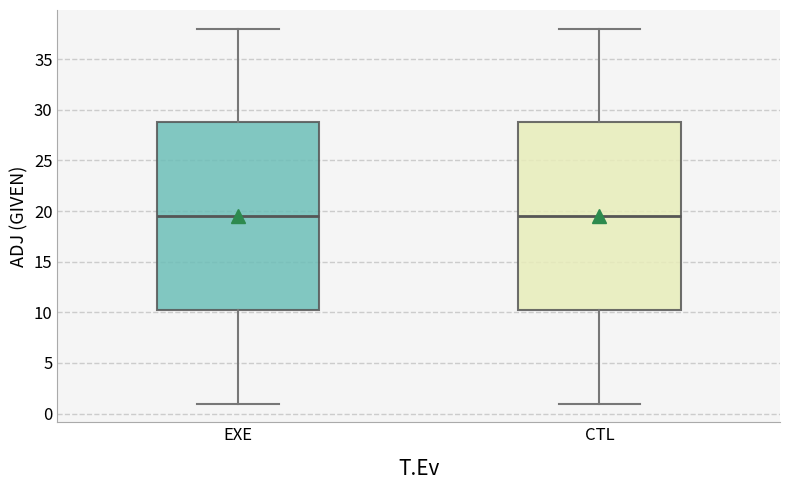

Reading left to right, read every box against the y-axis: the position of its median line, the range the box covers, and the ends of its whiskers. The values are not printed on the chart, so give them approximately, as read against the axis.

EXE: median 19.5, box 10.5 to 29.0, whiskers 1.0 to 38.0
CTL: median 19.5, box 10.5 to 29.0, whiskers 1.0 to 38.0